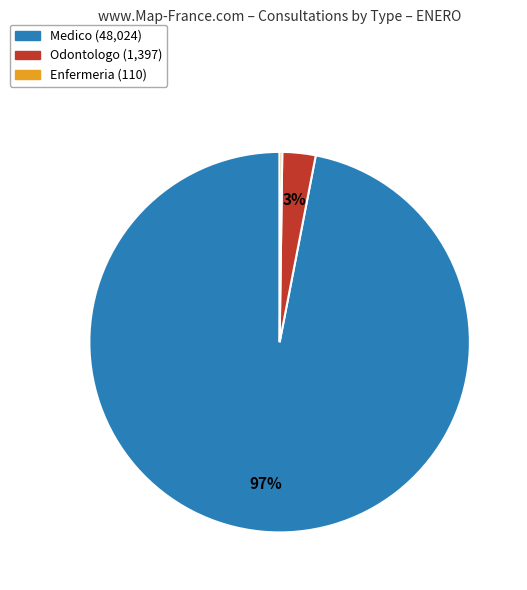

Which slice represents more than half of the pie?

Medico